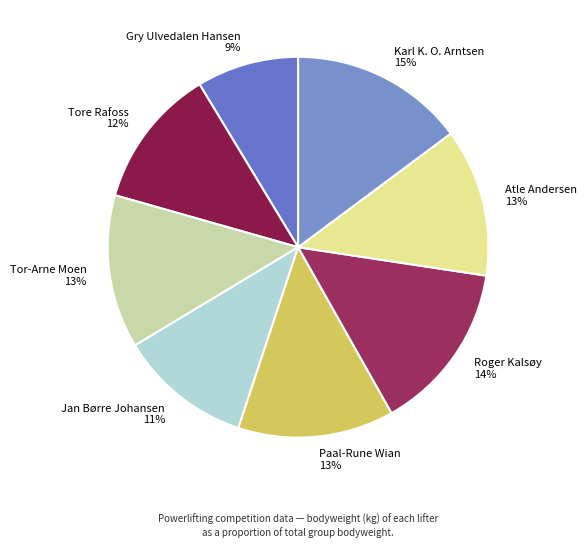

To the nearest percent, what is the difference between the Jan Børre Johansen and Karl K. O. Arntsen slice percentages?

4%